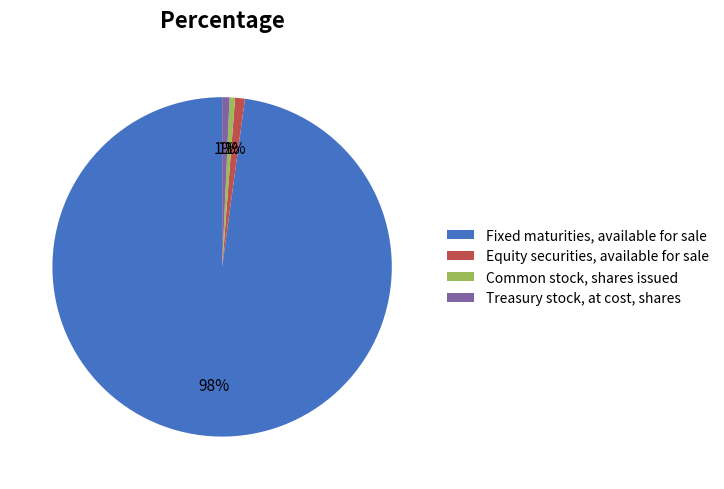

How many slices are in this pie chart?

4